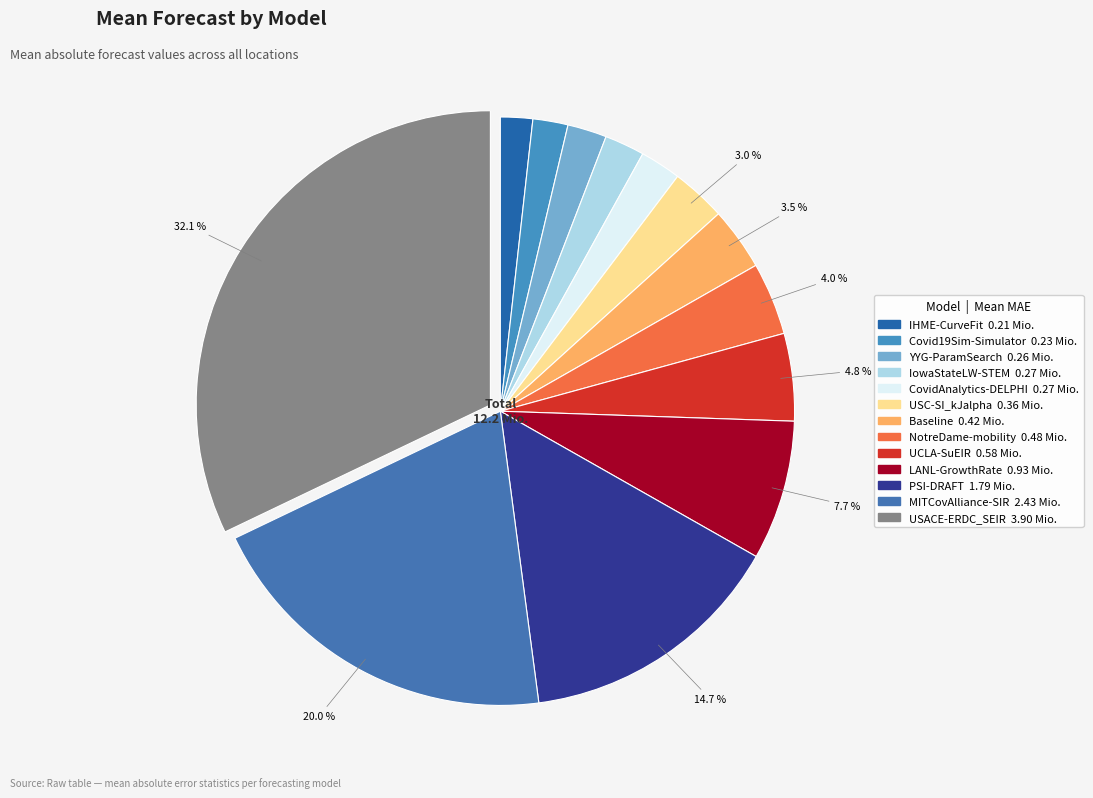

What is the total percentage of CovidAnalytics-DELPHI and NotreDame-mobility?

6.2%